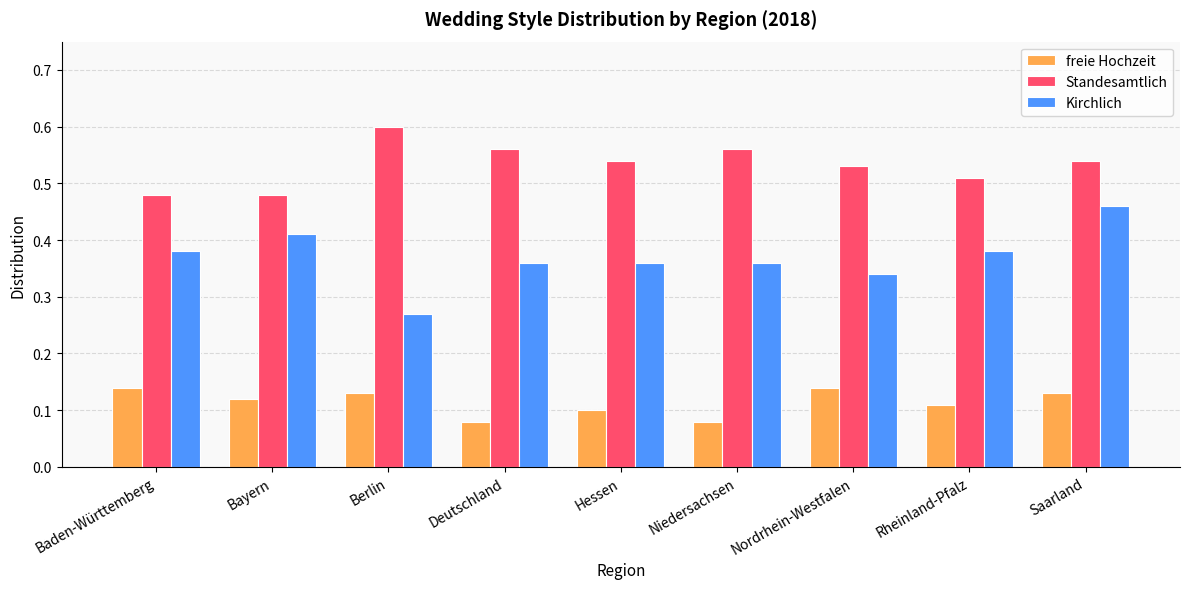

Which series has the widest spread of values?

Kirchlich